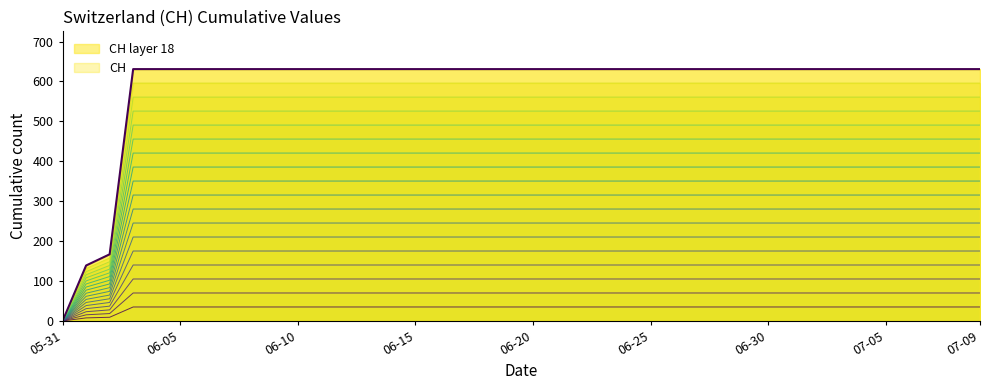

What is the label of the 31st point from the left?

06-30